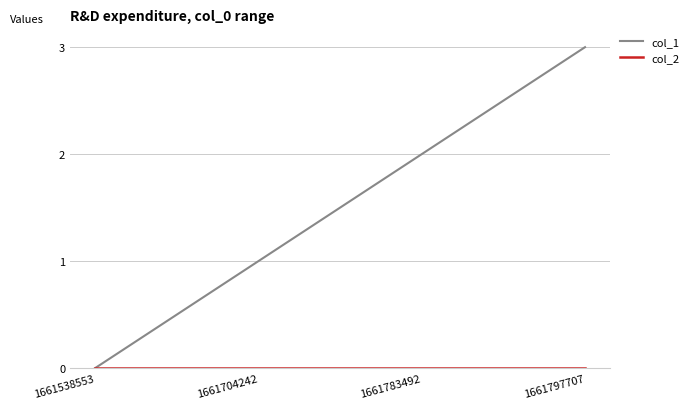

Rank the categories by col_1 value from highest to lowest.

1661797707, 1661783492, 1661704242, 1661538553